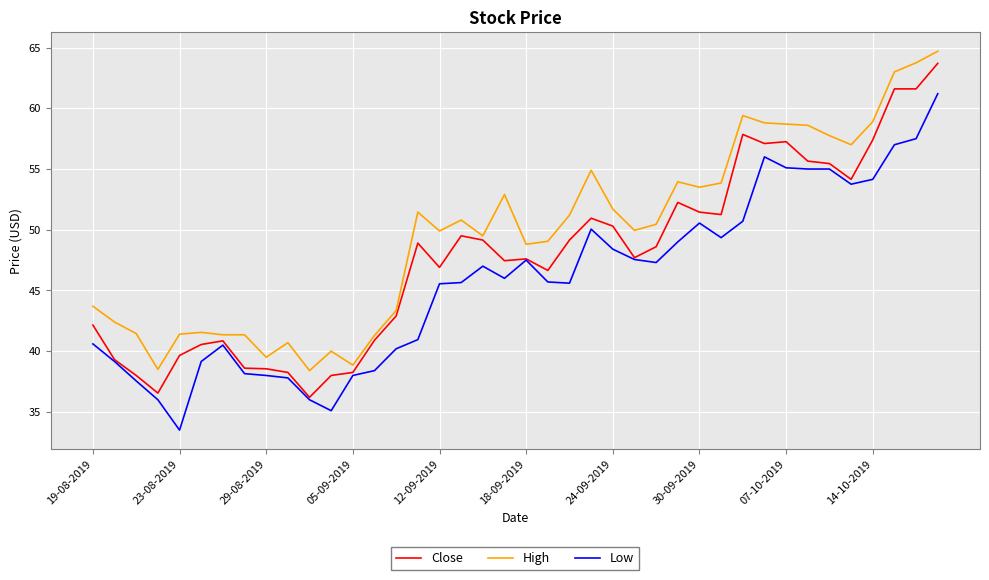

What is the minimum value shown in the chart?

33.5